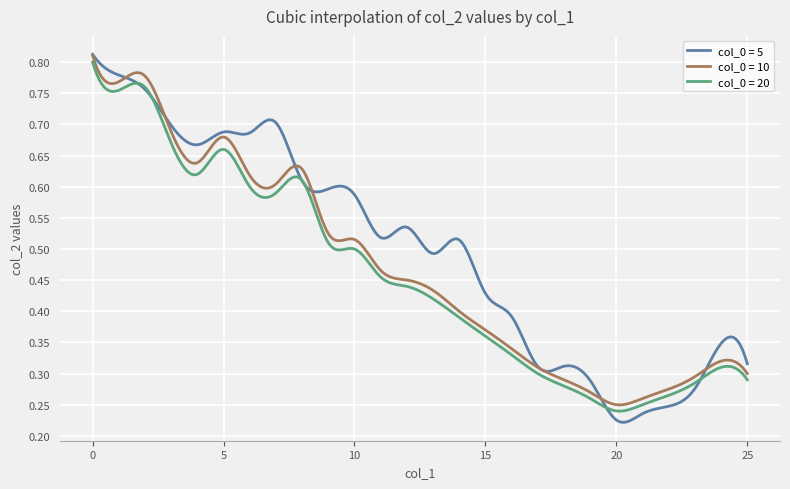

Which series has the largest range (max minus min)?

col_0 = 5